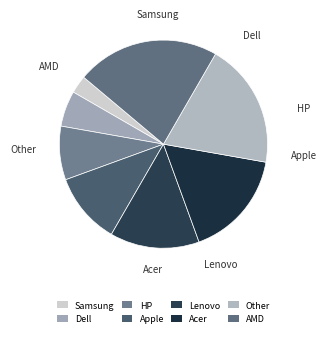

Which slice is the largest?

AMD